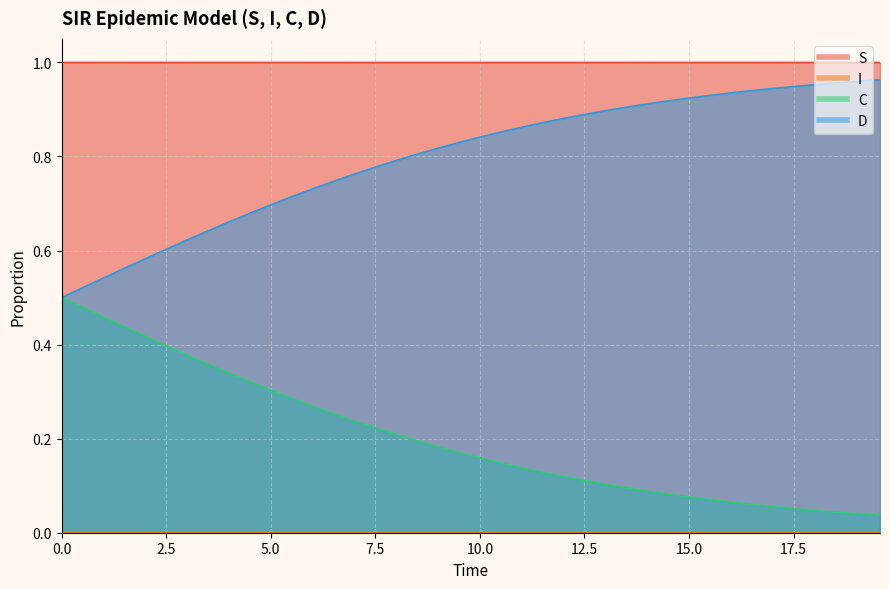

List the series in order of their overall mean, lowest first.

I, C, D, S